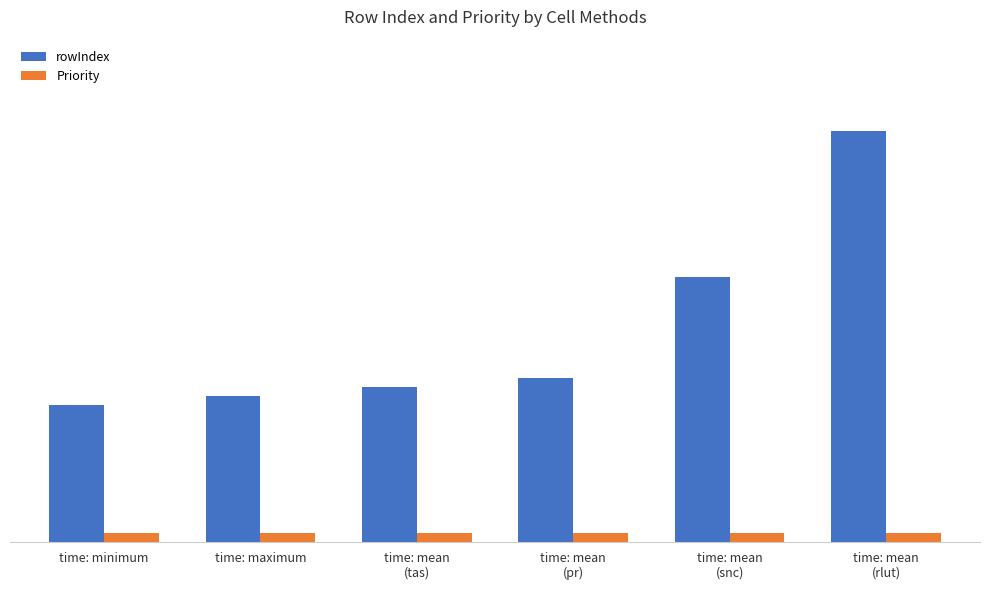

What is the sum of all Priority values?

6